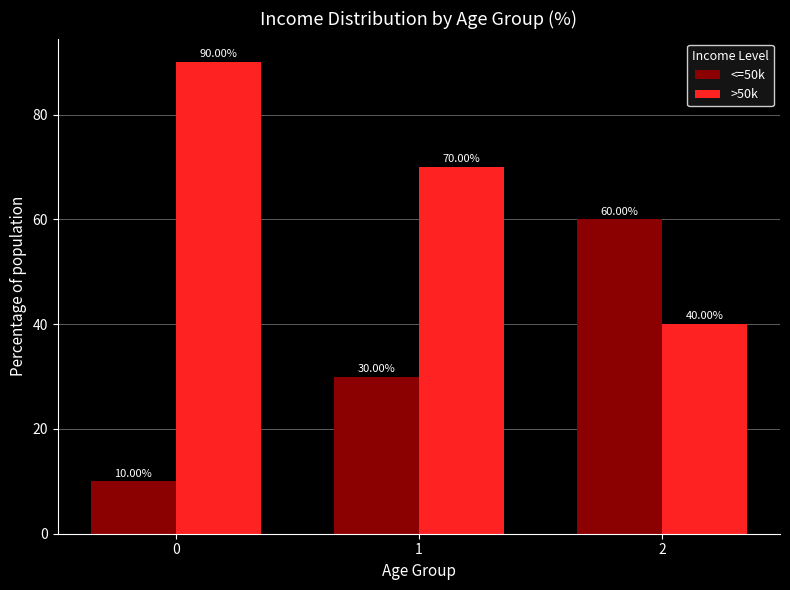

What is the sum of all >50k values?

200